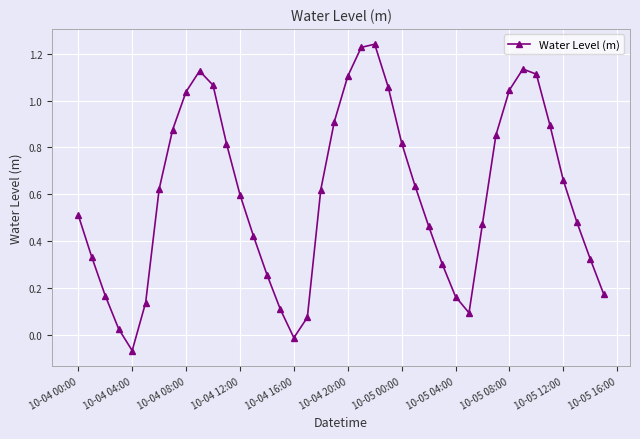

How many interior local peaks (higher than both neighbors) does the data have?

3